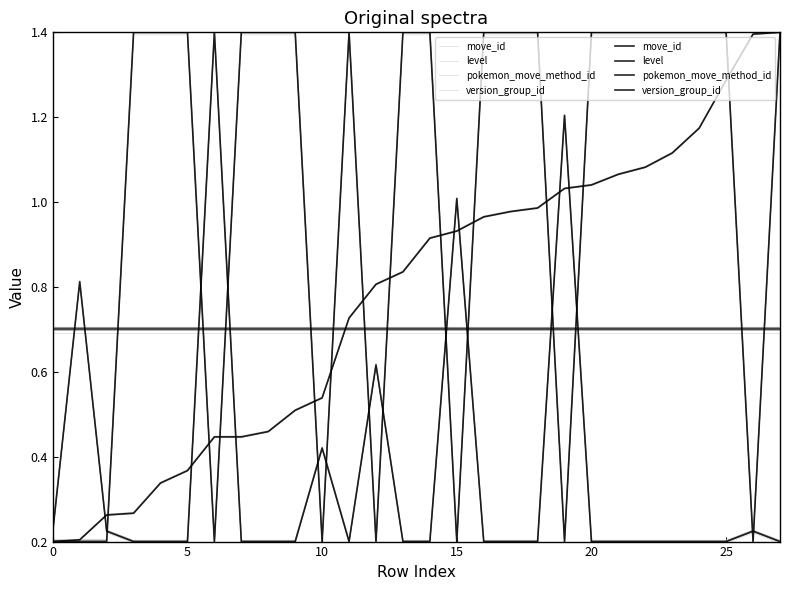

Reading left to right, what are all the values shown in this chart?

move_id: 0.2	0.2	0.3	0.3	0.3	0.4	0.4	0.4	0.5	0.5	0.5	0.7	0.8	0.8	0.9	0.9	1.0	1.0	1.0	1.0	1.0	1.1	1.1	1.1	1.2	1.3	1.4	1.4
level: 0.2	0.8	0.2	0.2	0.2	0.2	1.4	0.2	0.2	0.2	0.4	0.2	0.6	0.2	0.2	1.0	0.2	0.2	0.2	1.2	0.2	0.2	0.2	0.2	0.2	0.2	0.2	0.2
pokemon_move_method_id: 0.2	0.2	0.2	1.4	1.4	1.4	0.2	1.4	1.4	1.4	0.2	1.4	0.2	1.4	1.4	0.2	1.4	1.4	1.4	0.2	1.4	1.4	1.4	1.4	1.4	1.4	0.2	1.4
version_group_id: 0.7	0.7	0.7	0.7	0.7	0.7	0.7	0.7	0.7	0.7	0.7	0.7	0.7	0.7	0.7	0.7	0.7	0.7	0.7	0.7	0.7	0.7	0.7	0.7	0.7	0.7	0.7	0.7